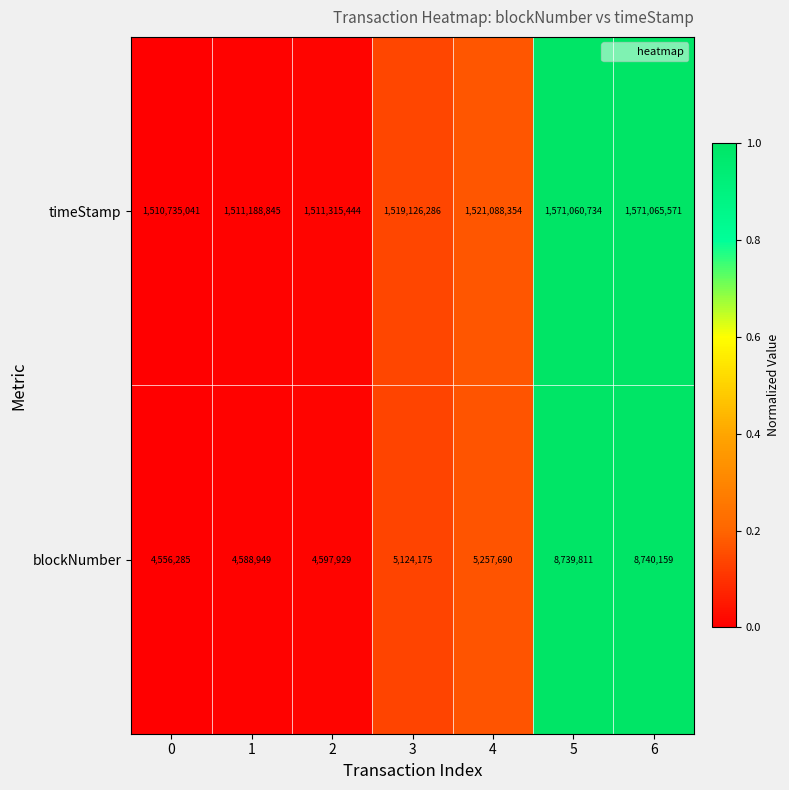

List the series in order of their peak value, highest first.

timeStamp, blockNumber